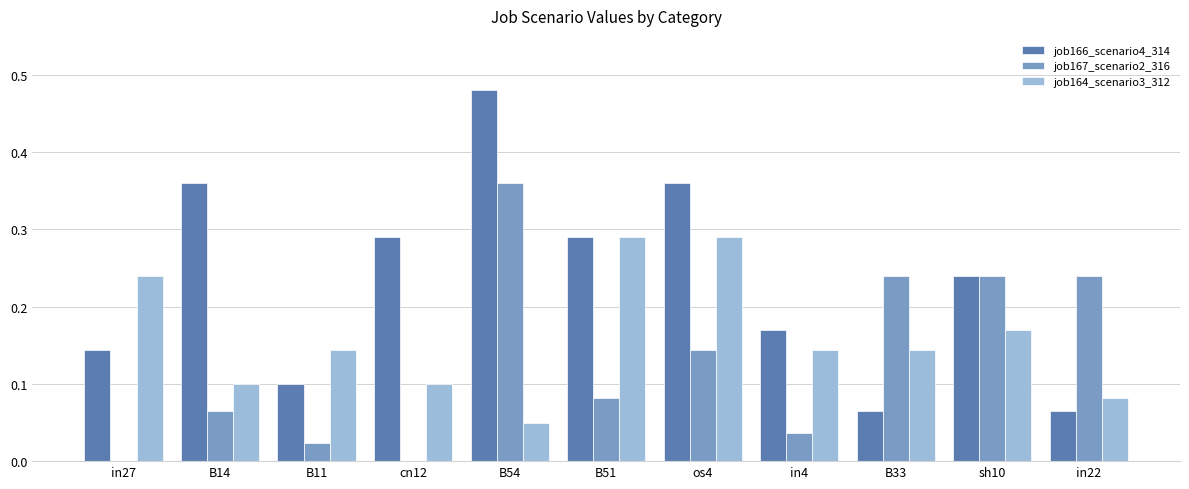

The value of job164_scenario3_312 at in4 is 0.1. True or false?

True